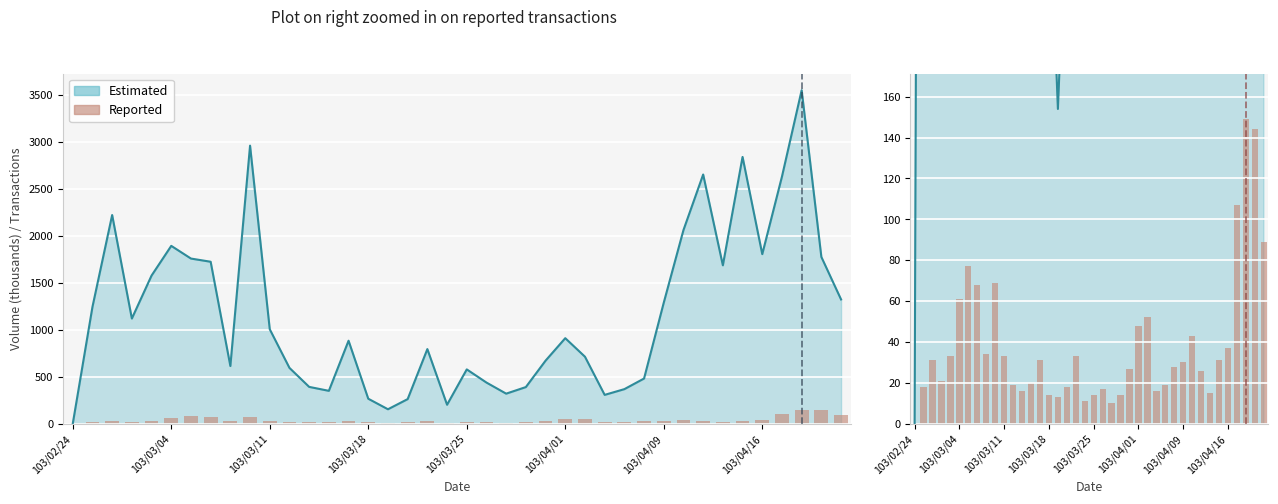

Which category has the highest value across all series?

37